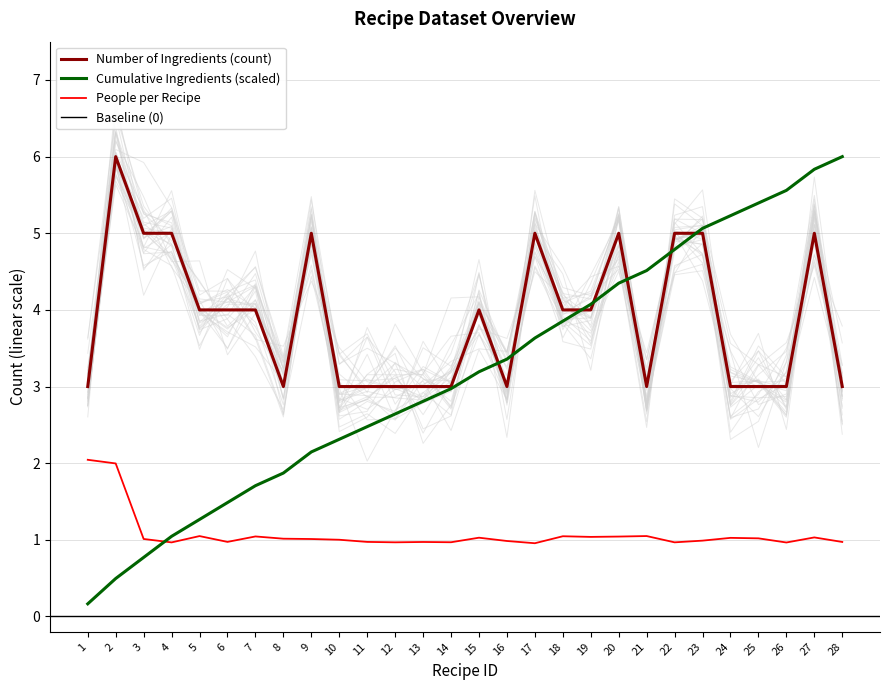

Where is the first local minimum for People?

4